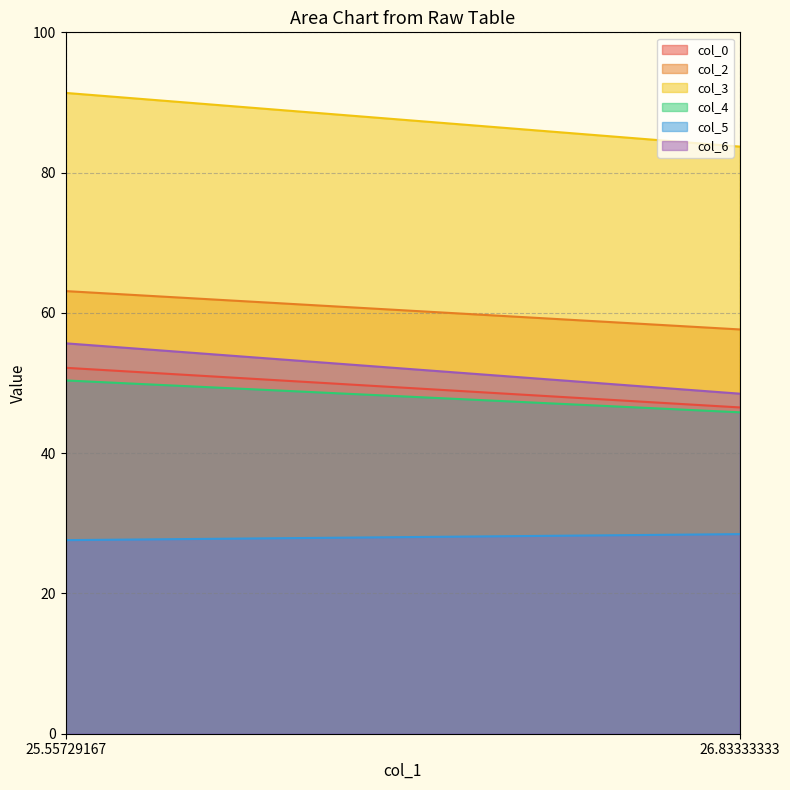

Is the value of col_5 at 25.55729167 greater than the value of col_0 at 25.55729167?

No